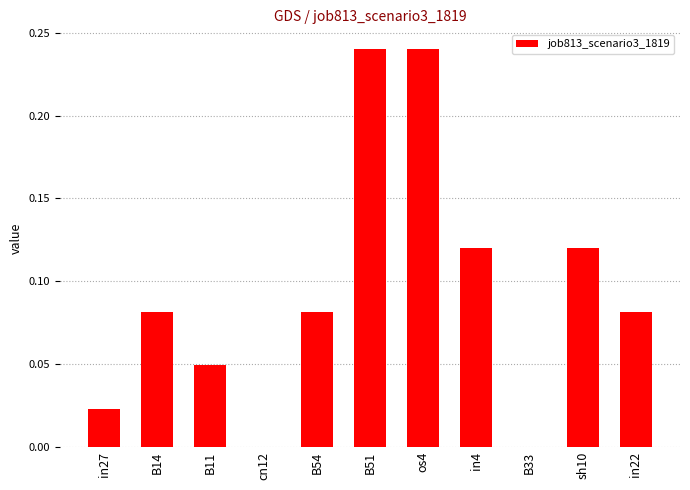

What is the sum of all values?

1.0